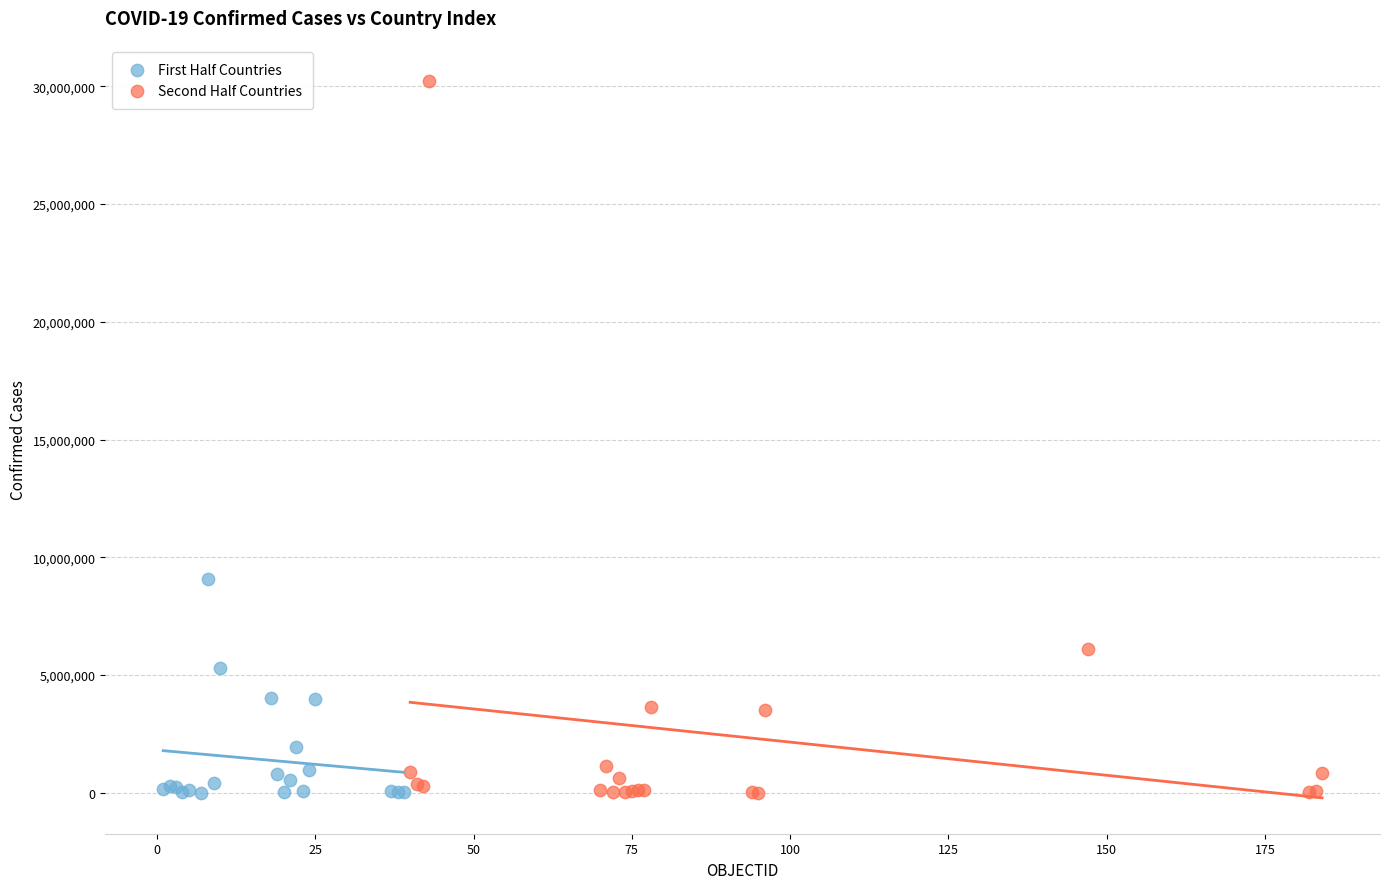

Which series has the widest spread of Y values?

Second Half Countries